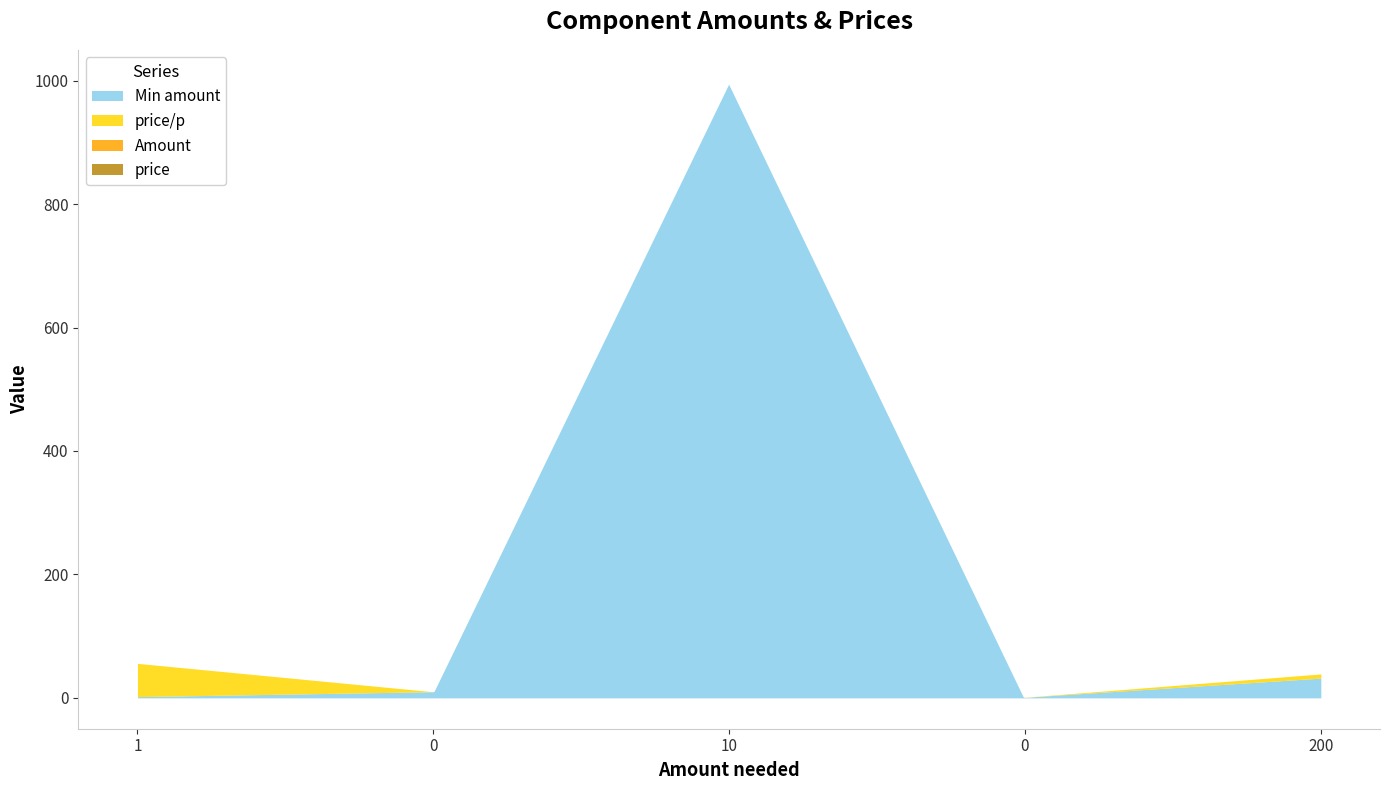

Is the value of Amount at 0 greater than the value of Min amount at 0?

No